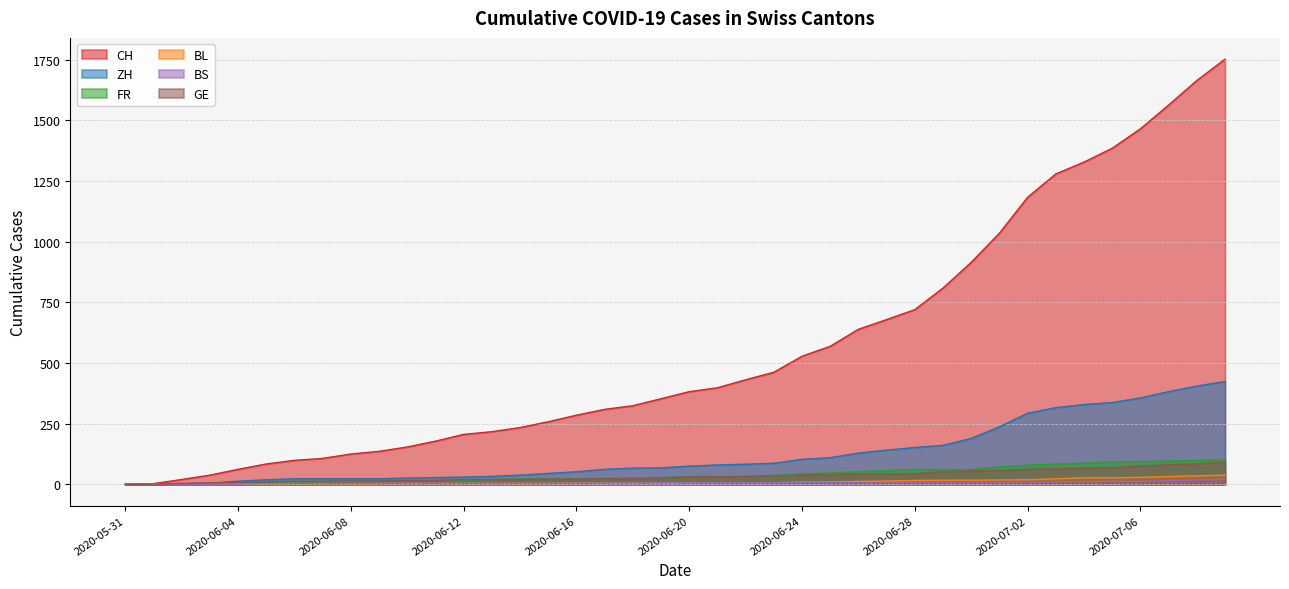

What position from the right is 2020-06-04?

36